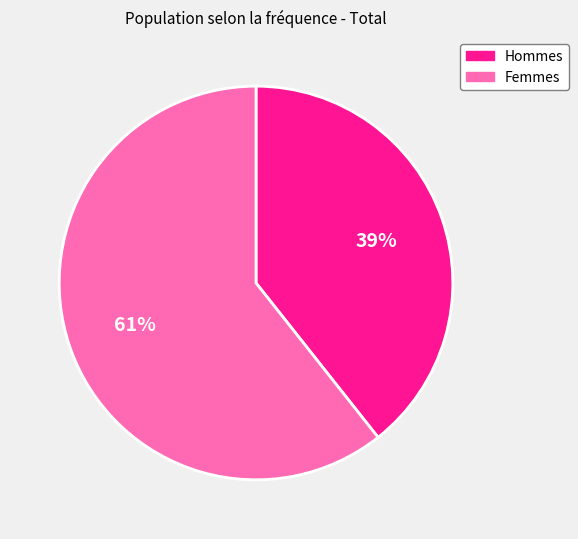

How many segments does this pie chart have?

2